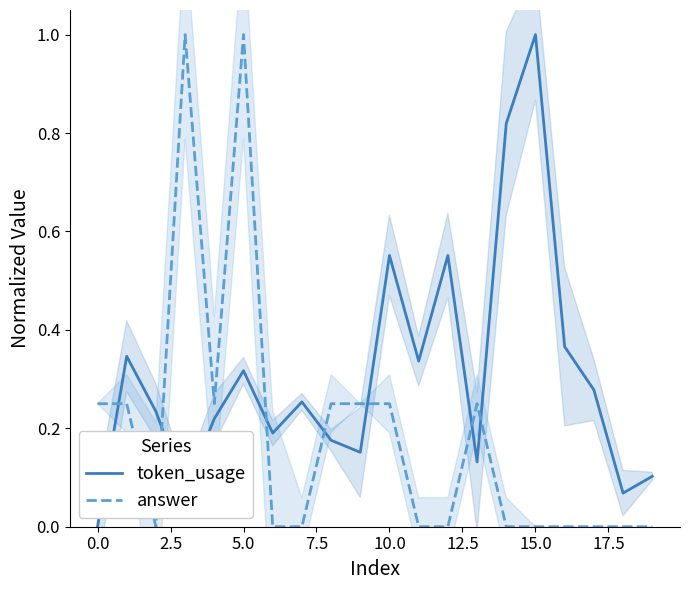

What is the label of the 4th point from the right?

16